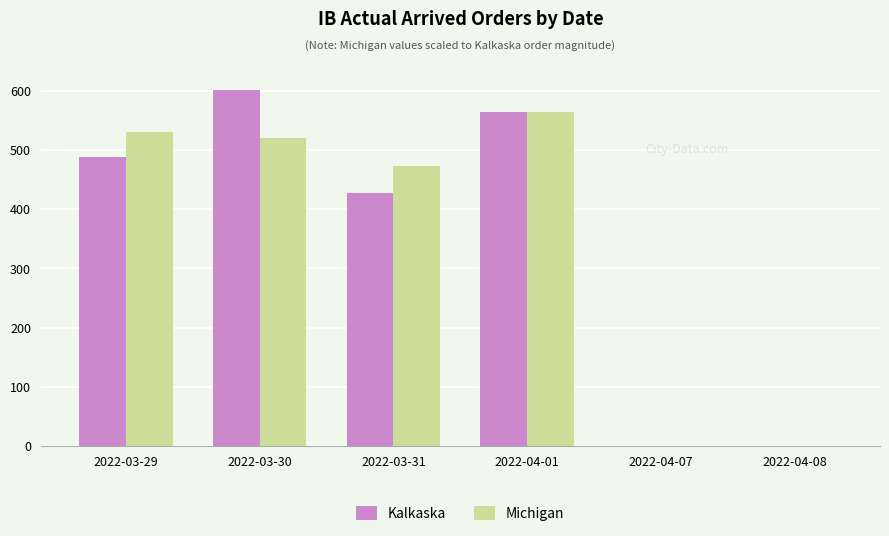

Is it true that Kalkaska equals 602.0 at 2022-03-30?

True